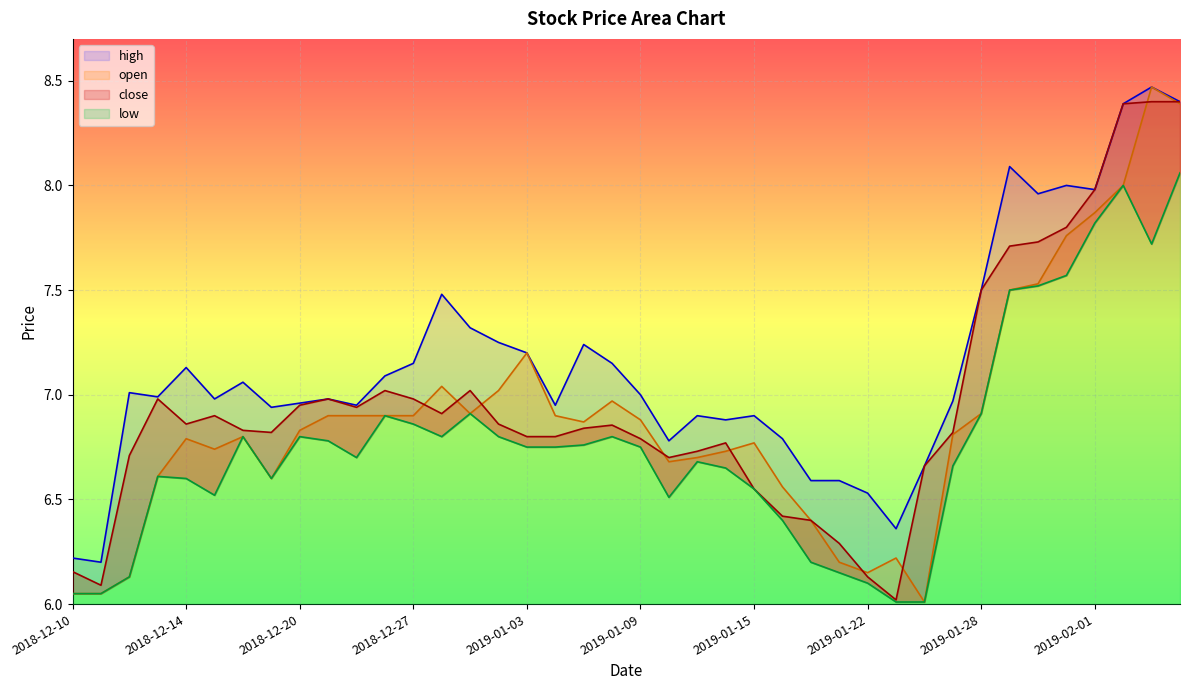

Rank the series by their maximum value, from highest to lowest.

high, open, close, low